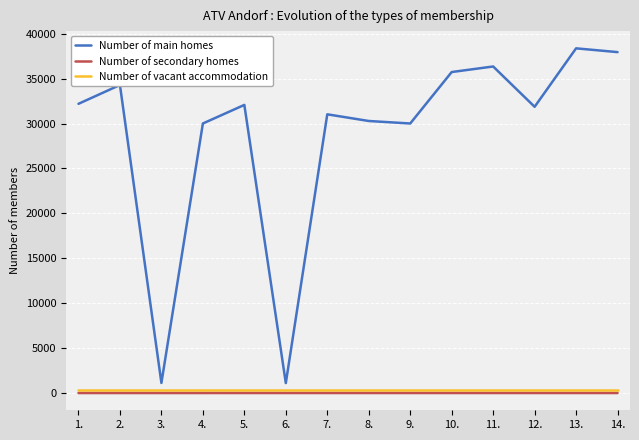

Count the number of data series in this chart.

3